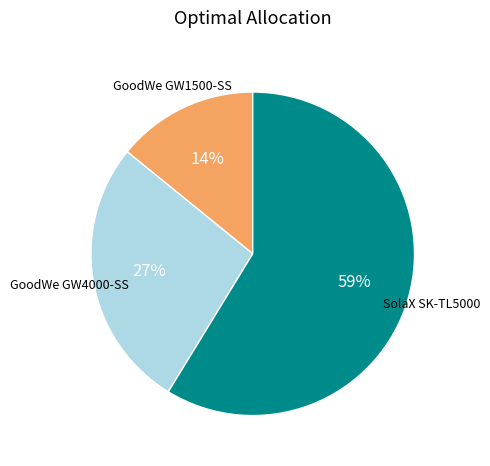

Is there a majority slice in this chart?

Yes